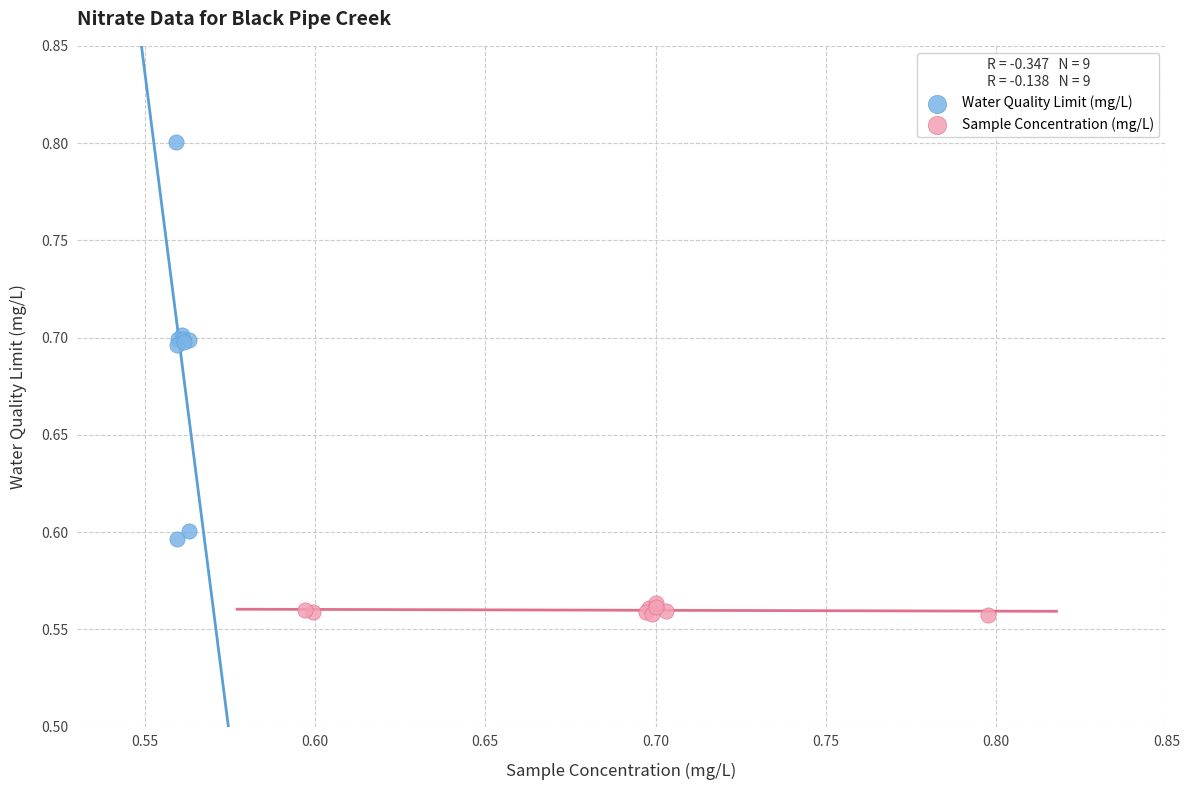

What are all the series names shown in the legend?

Water Quality Limit (mg/L), Sample Concentration (mg/L)